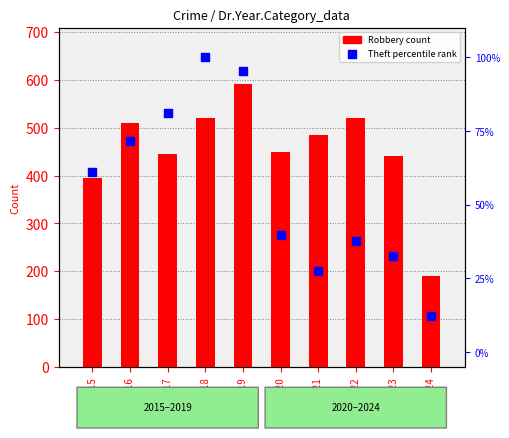

Which series reaches the maximum Y coordinate?

Robbery